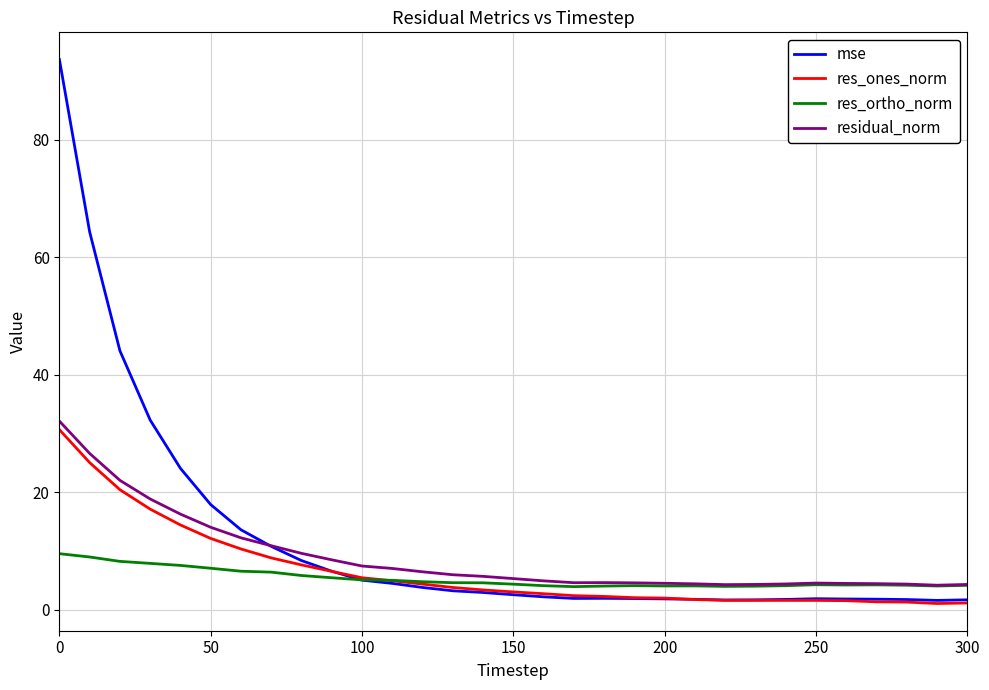

What is the maximum value shown in the chart?

93.7